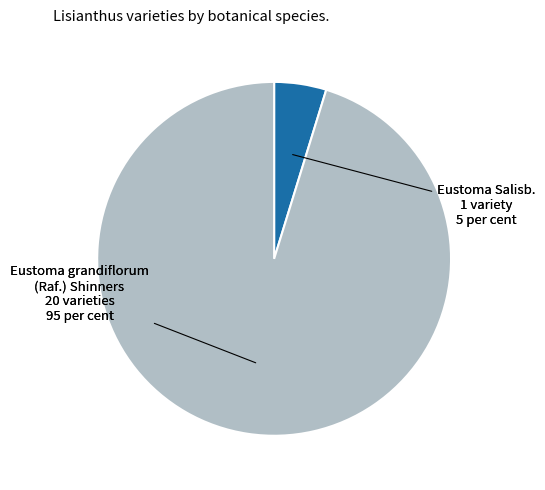

Is there any slice that represents more than half of the pie?

Yes